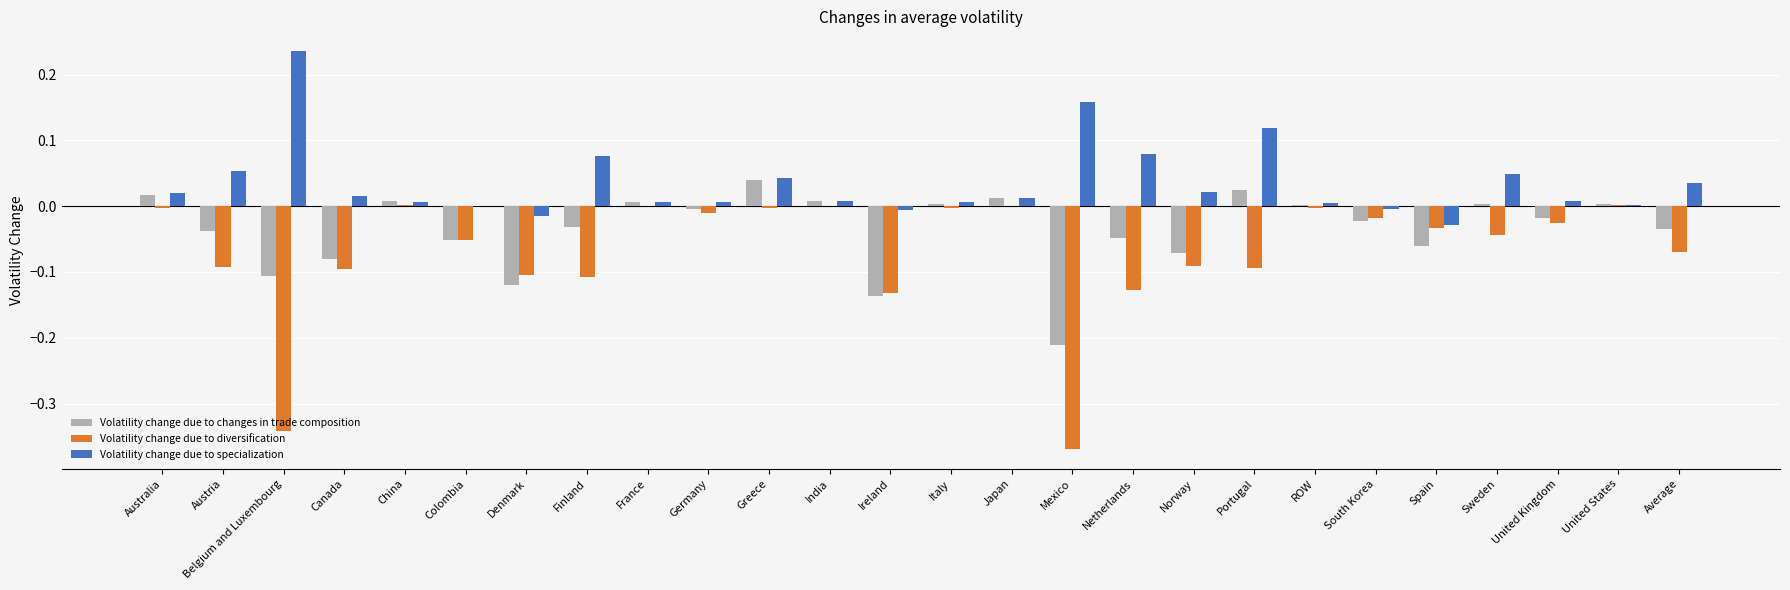

Which label corresponds to the largest value in the chart?

Belgium and Luxembourg